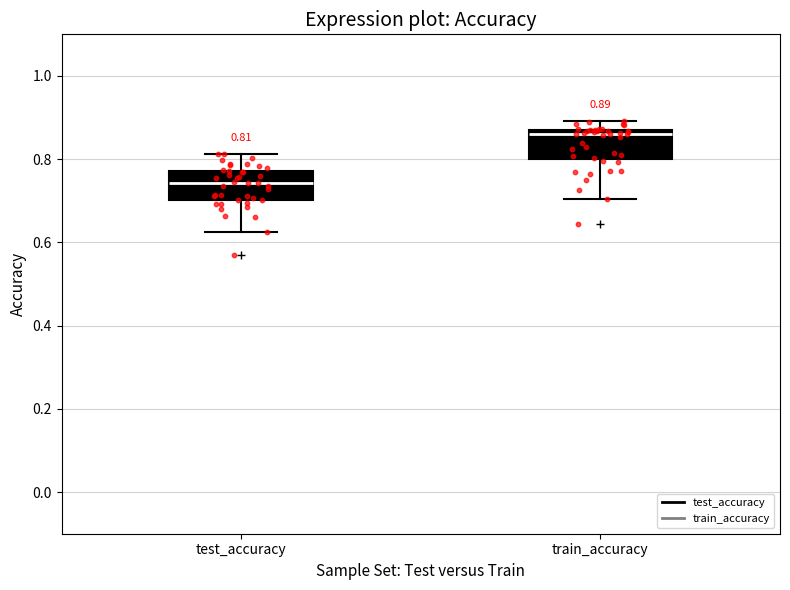

Which box has the lowest median line?

test_accuracy